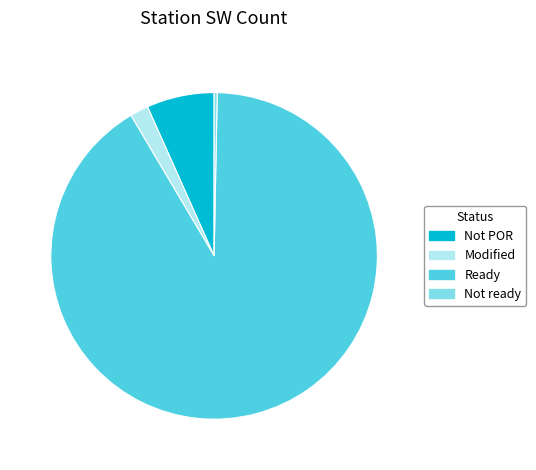

Count the number of slices in the pie.

4